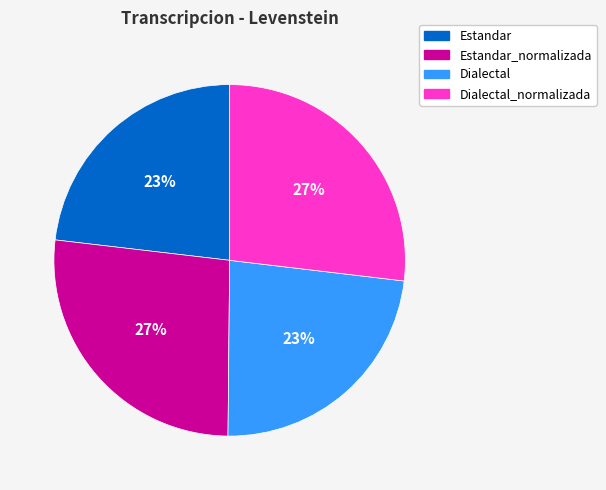

What is the ratio of the value at Dialectal_normalizada to the value at Estandar_normalizada?

1.0